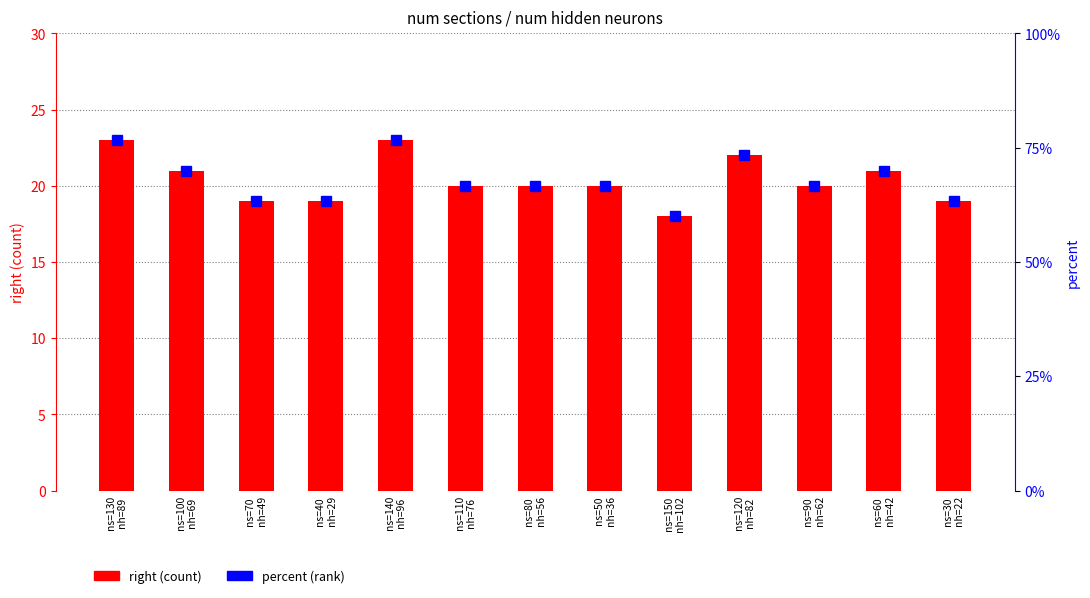

What is the label of the 6th bar from the left?

ns=110
nh=76